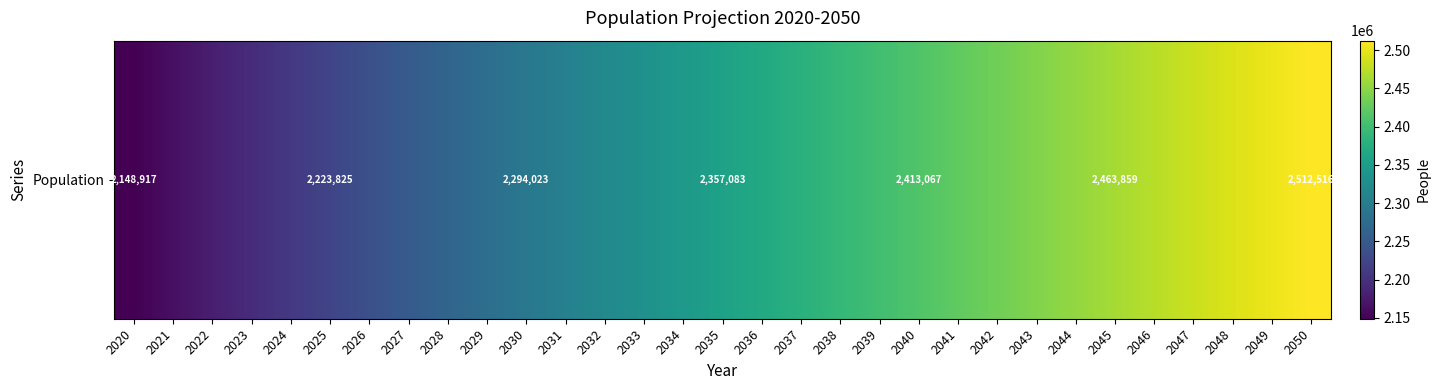

Where is the data nearest to the value 2330716?

2033